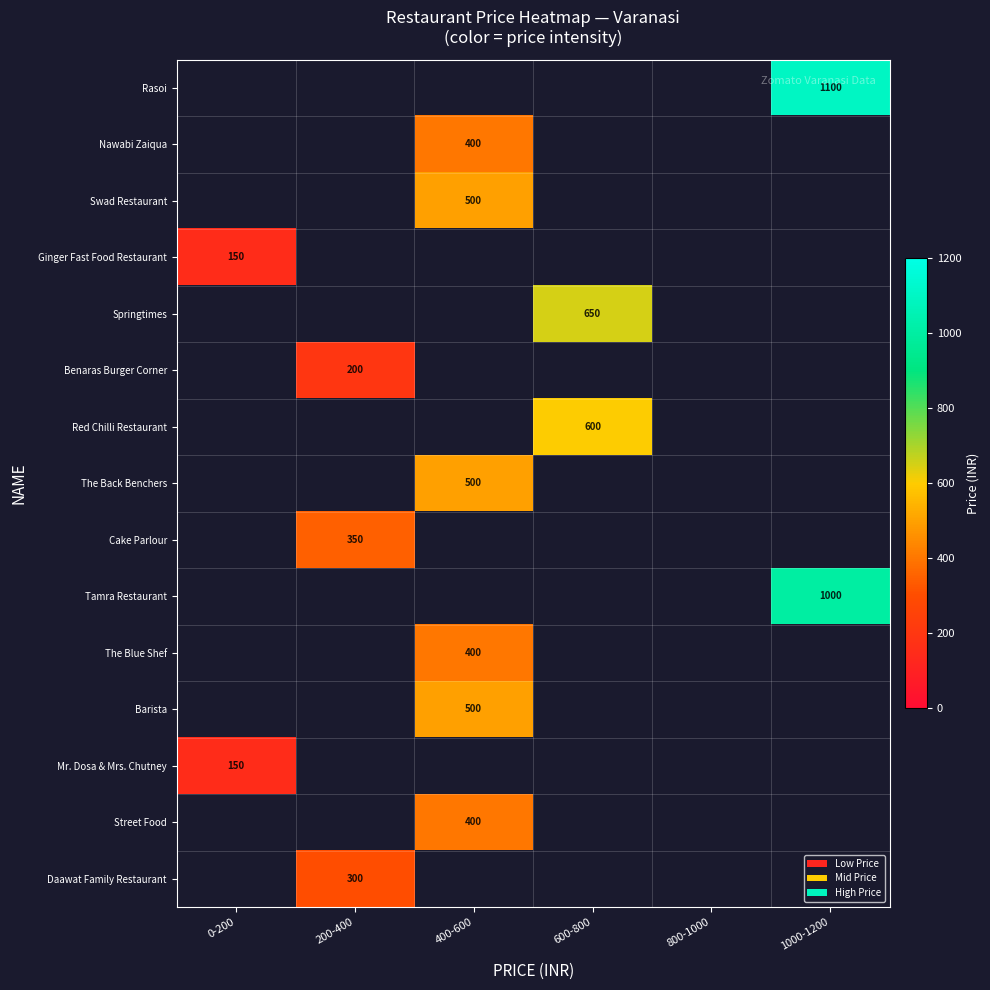

What is the smallest value displayed?

150.0